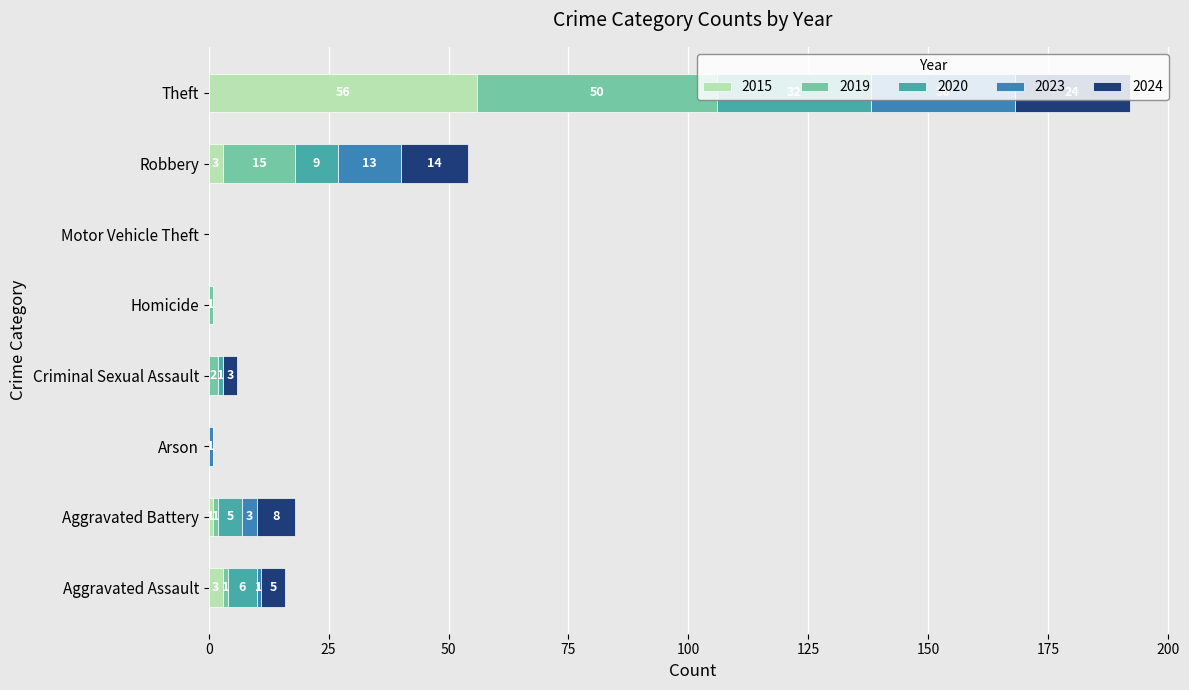

What is the maximum value for 2015?

56